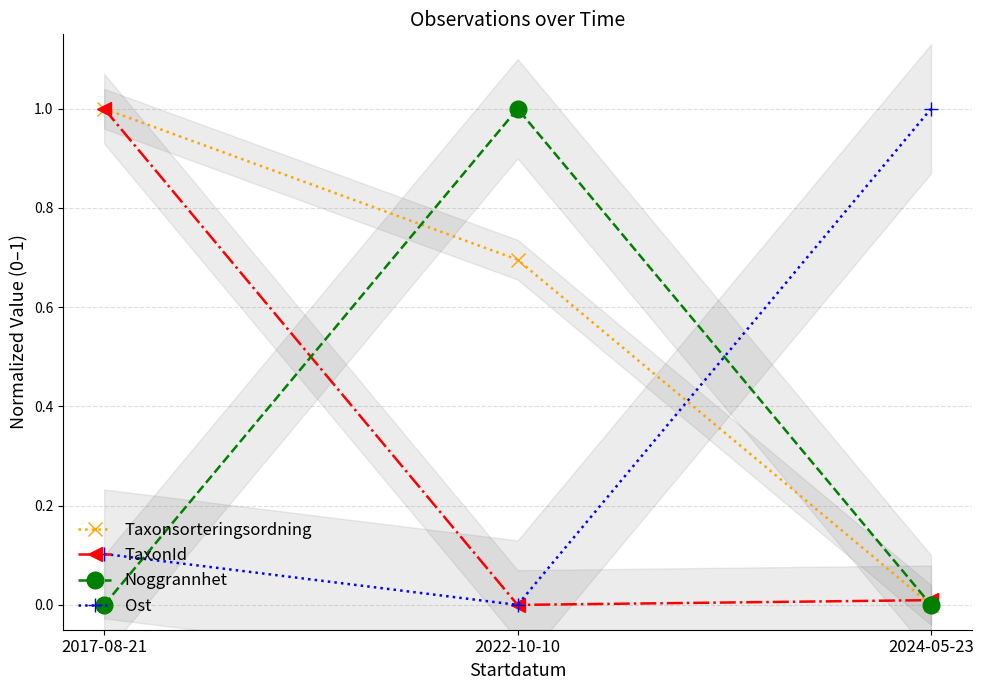

Reading left to right, list all the values displayed in this chart.

Taxonsorteringsordning: 2017-08-21=1.0	2022-10-10=0.7	2024-05-23=0.0
TaxonId: 2017-08-21=1.0	2022-10-10=0.0	2024-05-23=0.0
Noggrannhet: 2017-08-21=0.0	2022-10-10=1.0	2024-05-23=0.0
Ost: 2017-08-21=0.1	2022-10-10=0.0	2024-05-23=1.0